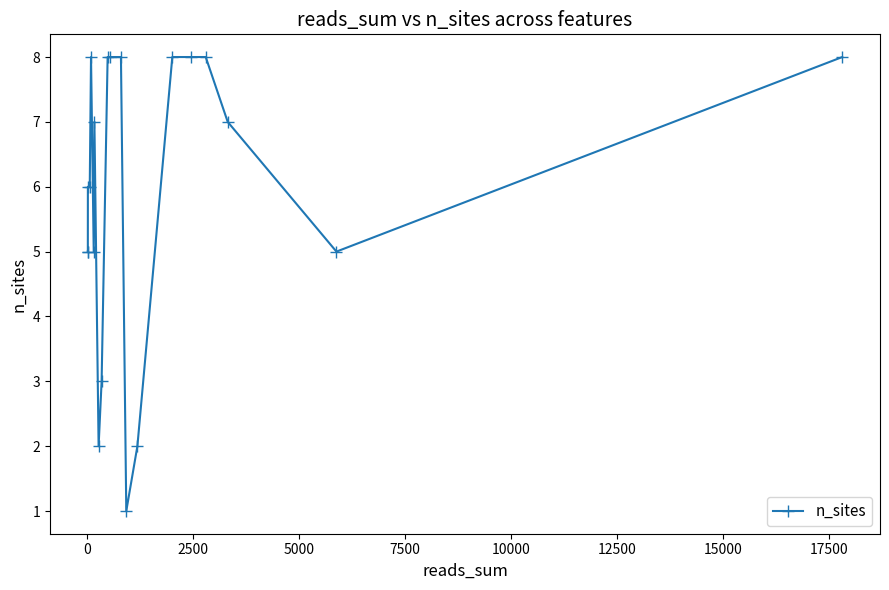

True or false: the data has more than 1 interior local peaks.

True